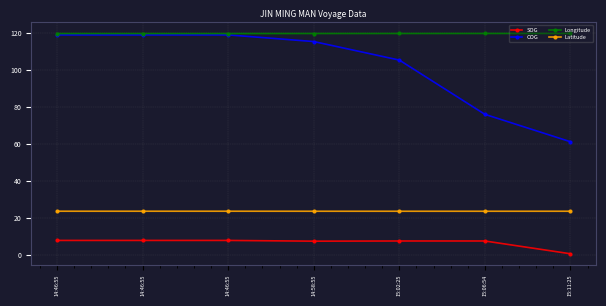

How many categories are shown in the chart?

7